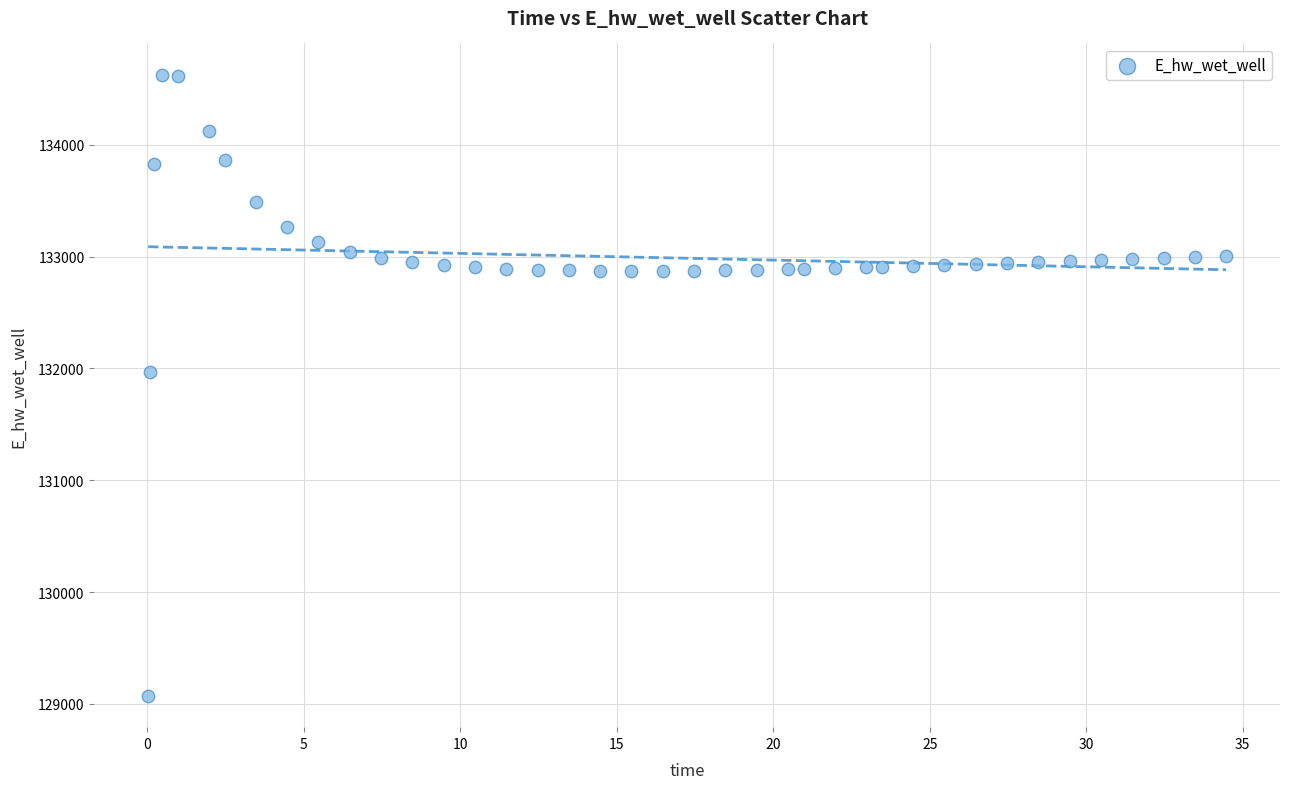

What Y value in the scatter plot is closest to 131849?

131970.0